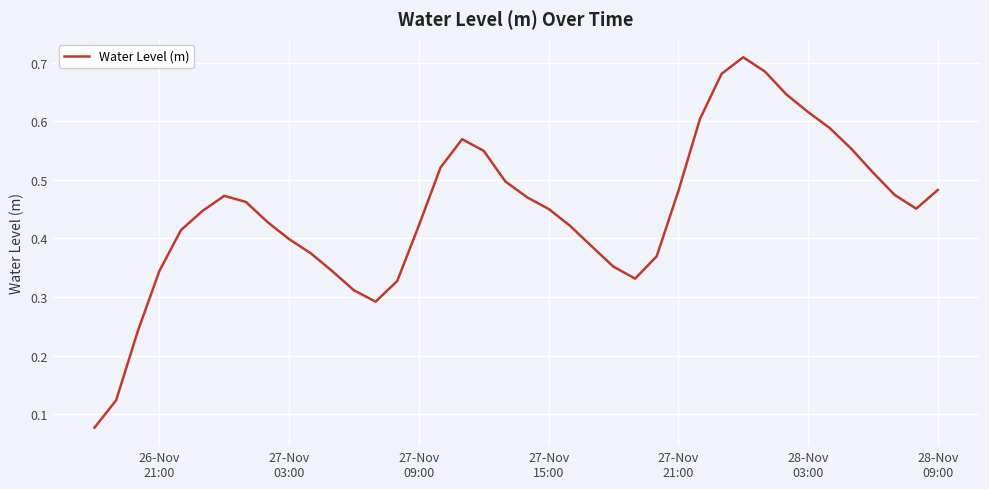

What is the value of the 22nd point from the left?

0.5